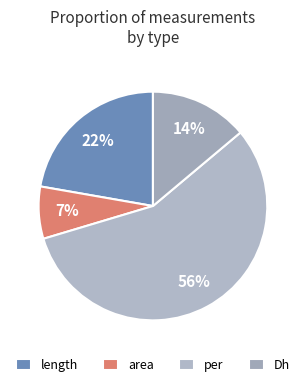

How many segments does this pie chart have?

4